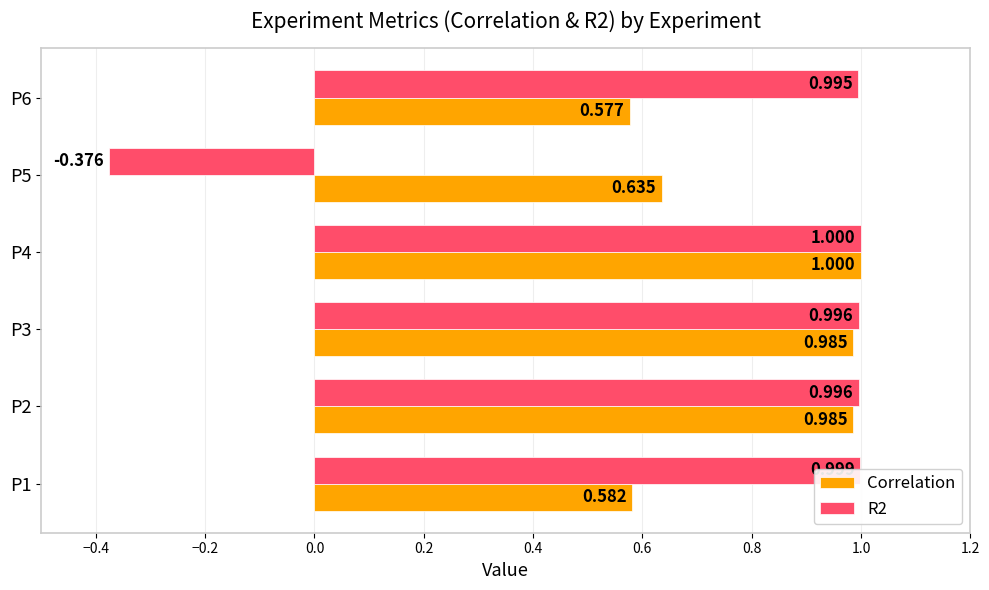

At which label is Correlation closest to 0?

P6